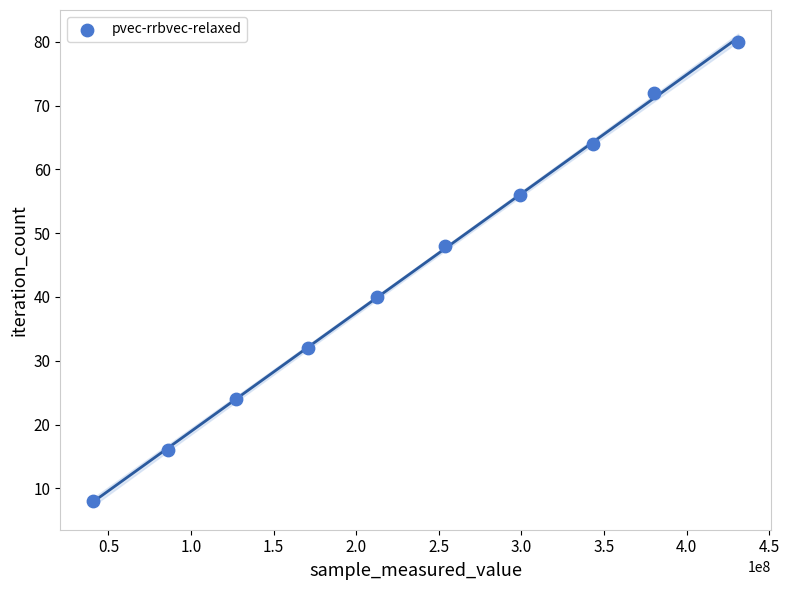

What is the average Y value?

44